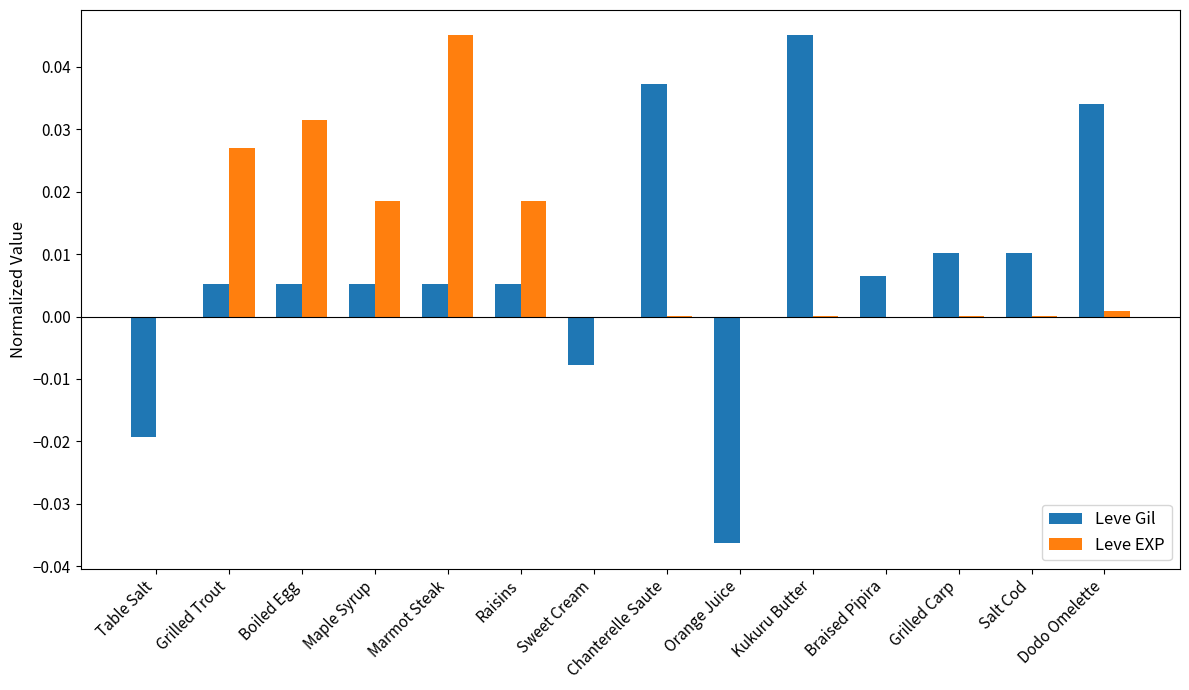

Where does the Leve Gil series first go above 0?

Grilled Trout